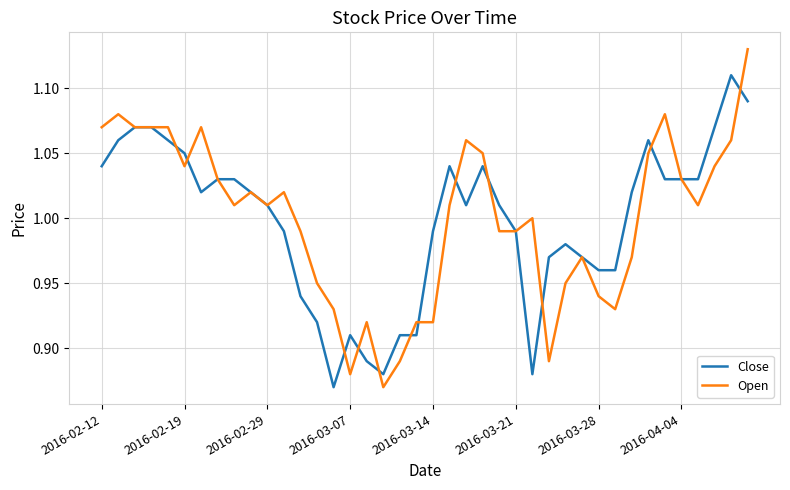

Rank the series by their maximum value, from lowest to highest.

Close, Open